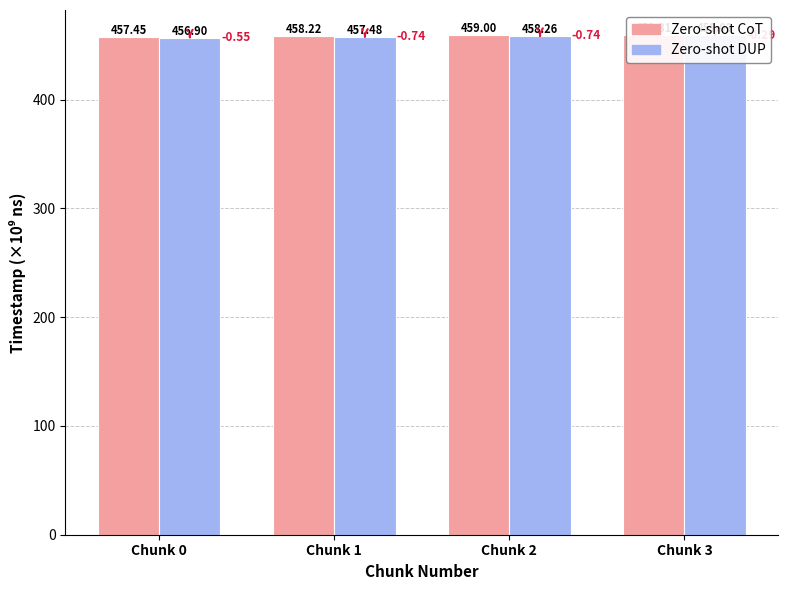

At which label does Zero-shot DUP first exceed 458?

Chunk 2